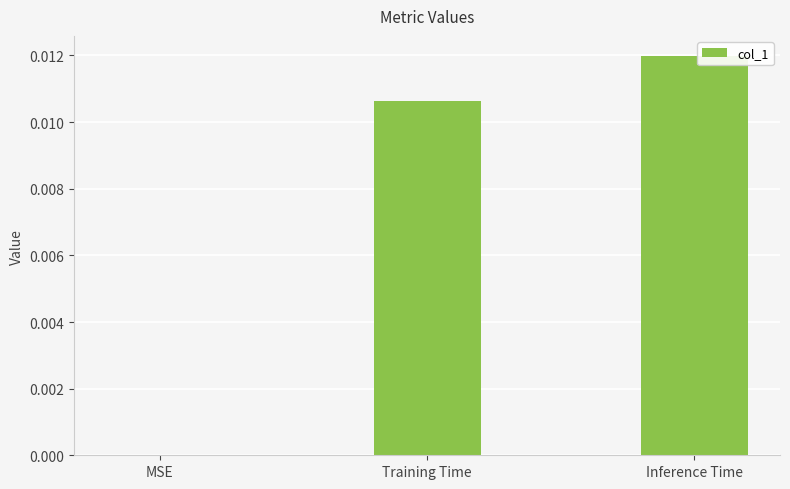

The value at MSE is 0.0. True or false?

True